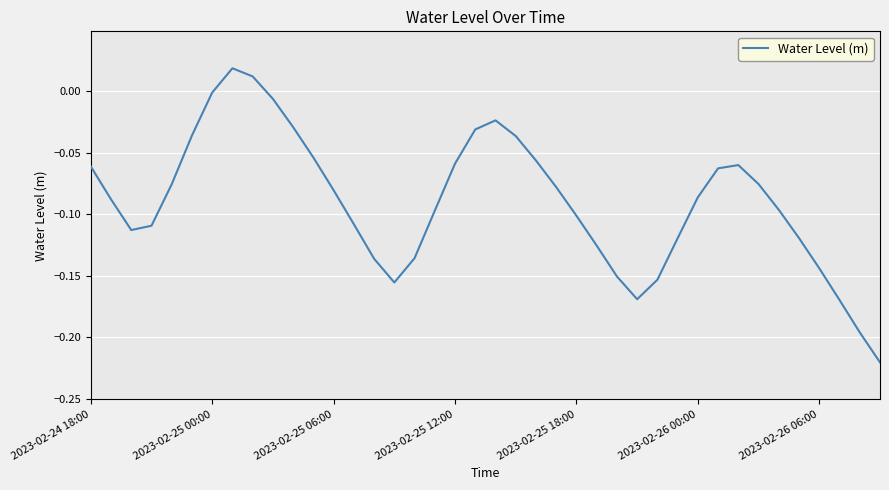

What is the minimum value shown in the chart?

-0.2